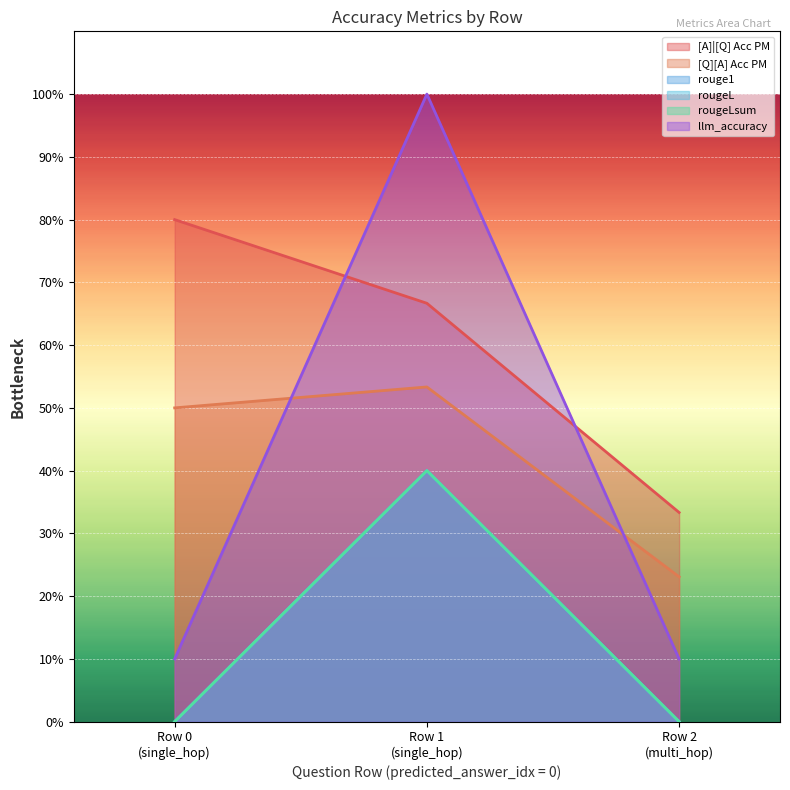

What is the difference between the maximum and minimum values in the [A]|[Q] Acc PM series?

0.5